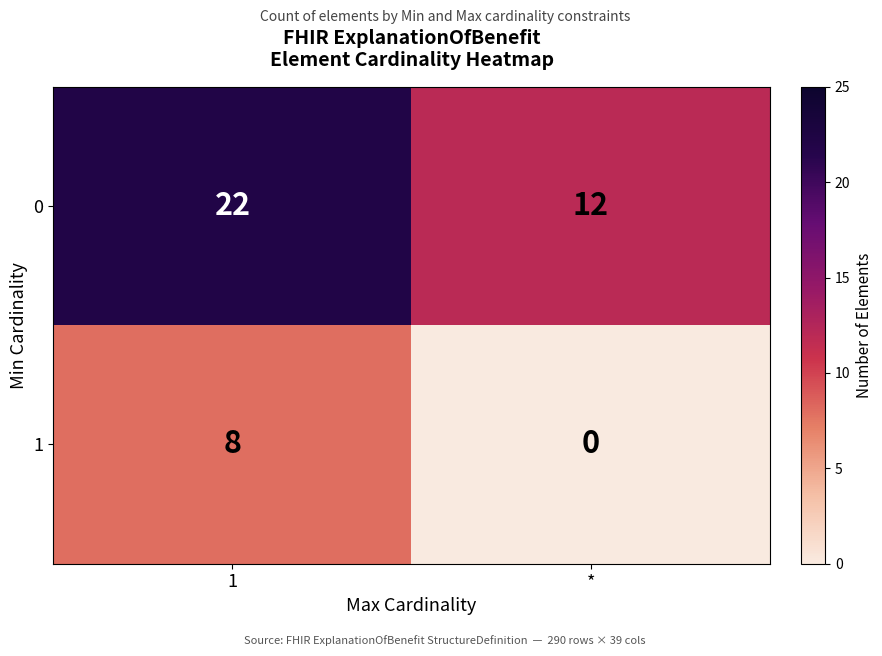

Which category has the lowest value across all series?

*